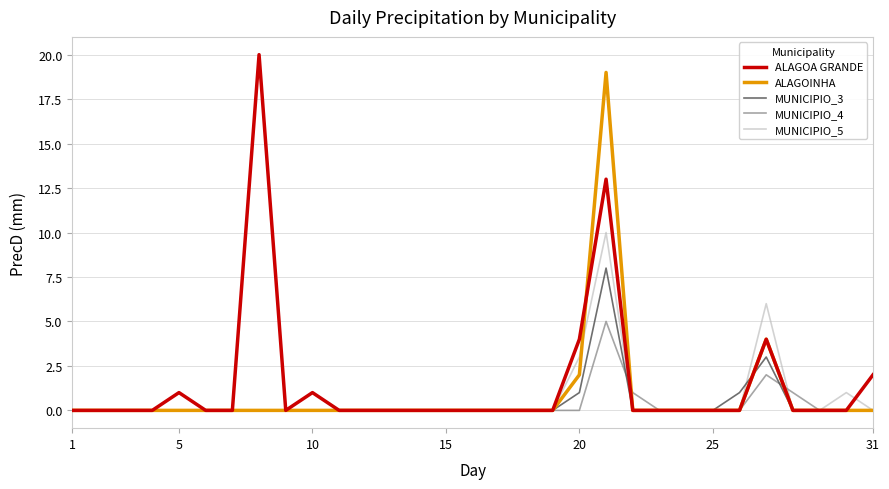

What is the maximum value shown in the chart?

20